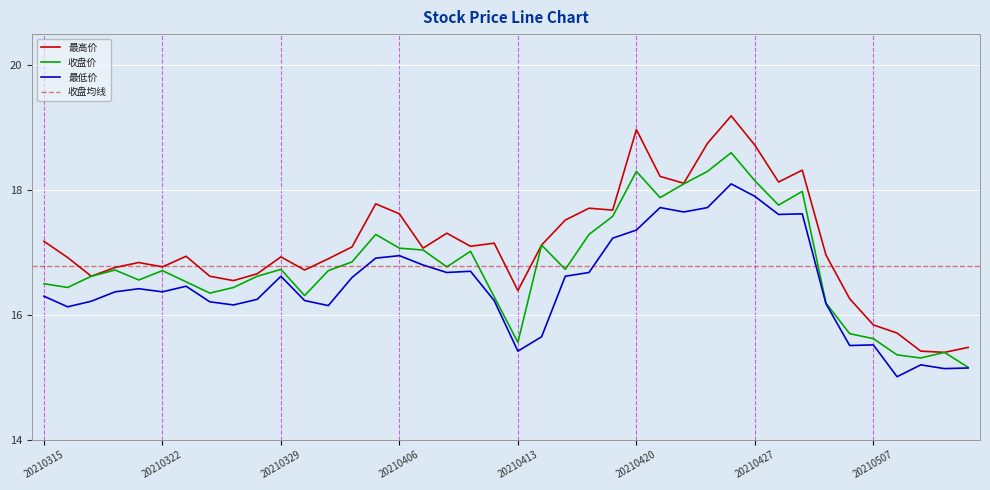

What is the difference between the 收盘价 values at 20210419 and 20210324?

1.2